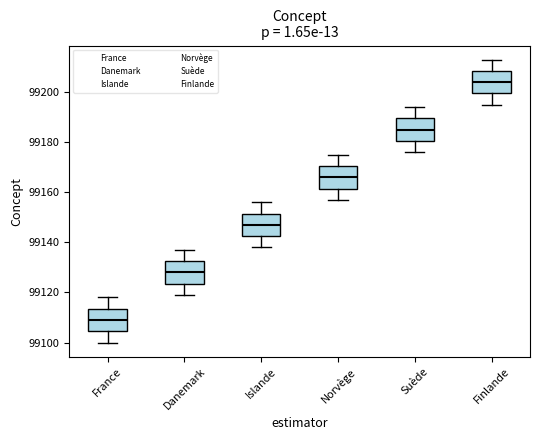

Reading left to right, transcribe this box plot: for each box, give where its median line is, the range the box spans, and where its two whiskers end, as read against the y-axis. The values are not printed on the chart, so give them approximately, as read against the axis.

France: median 99110, box 99104 to 99114, whiskers 99100 to 99118
Danemark: median 99128, box 99124 to 99132, whiskers 99120 to 99138
Islande: median 99148, box 99142 to 99152, whiskers 99138 to 99156
Norvège: median 99166, box 99162 to 99170, whiskers 99158 to 99176
Suède: median 99186, box 99180 to 99190, whiskers 99176 to 99194
Finlande: median 99204, box 99200 to 99208, whiskers 99196 to 99214